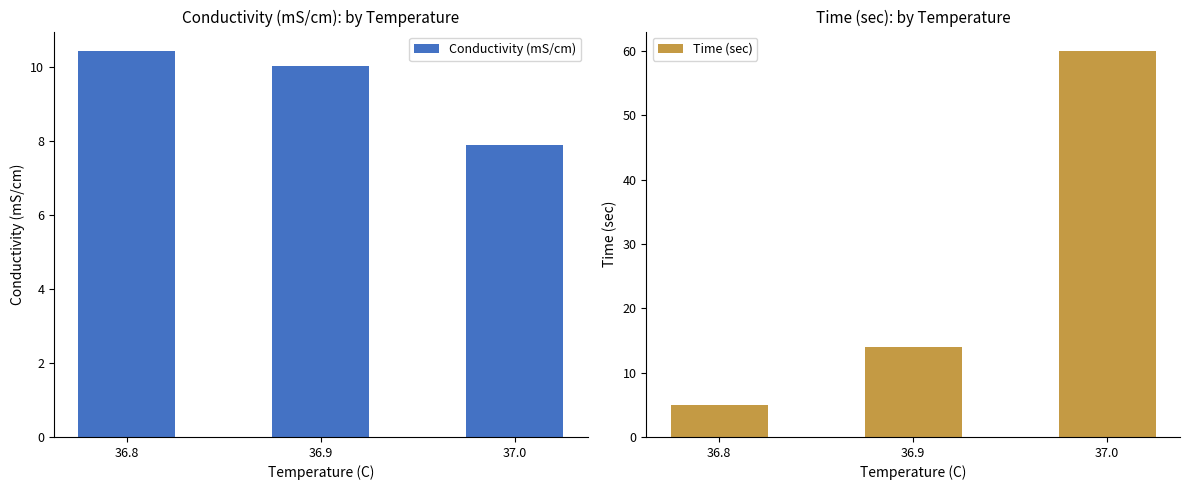

Rank the categories by Time (sec) value from lowest to highest.

36.8, 36.9, 37.0